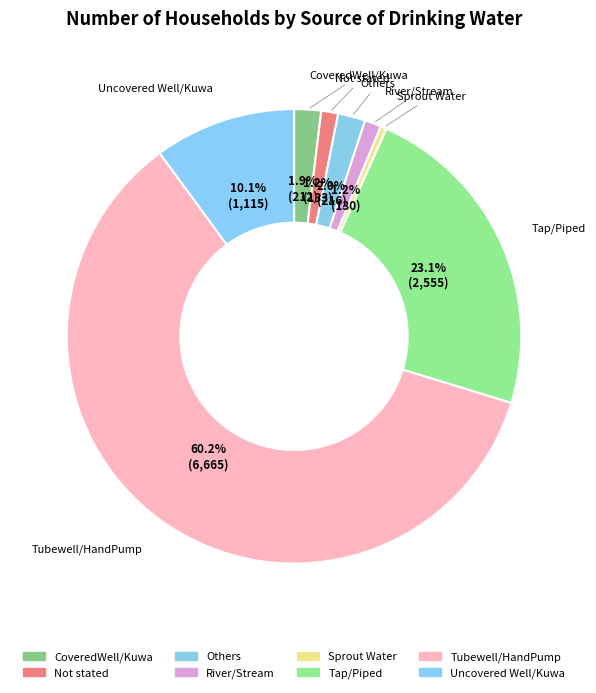

Combined, do CoveredWell/Kuwa and Uncovered Well/Kuwa account for over 50%?

No